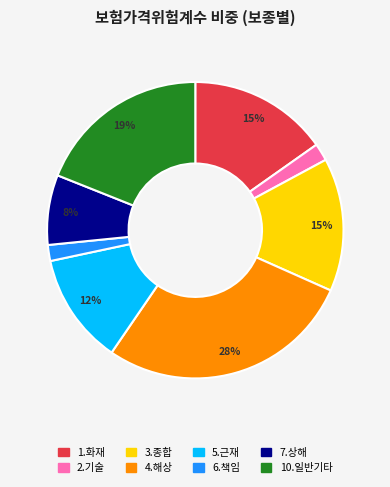

What is the largest slice in the pie chart?

4.해상